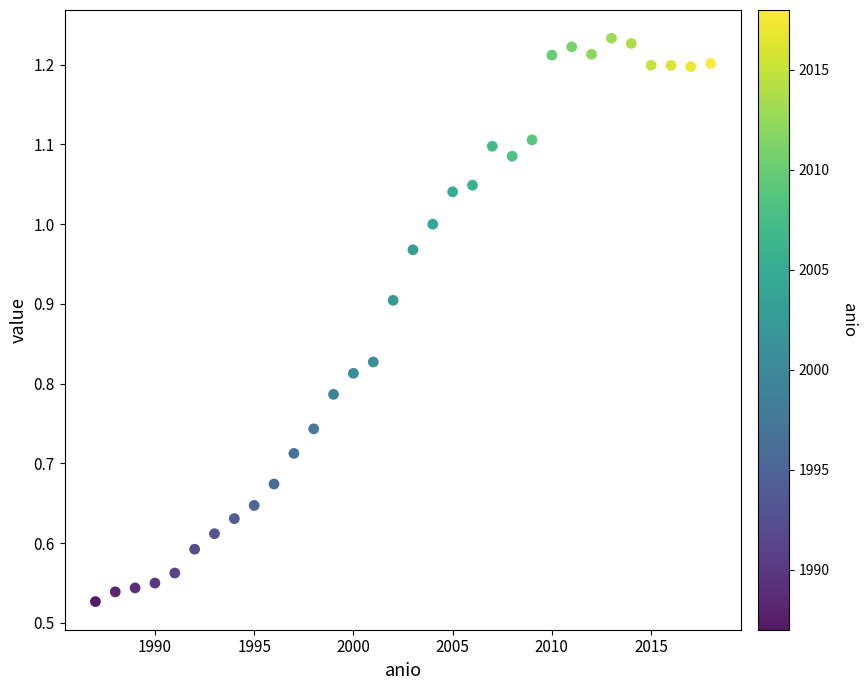

What is the range of X values (max minus min)?

31.0